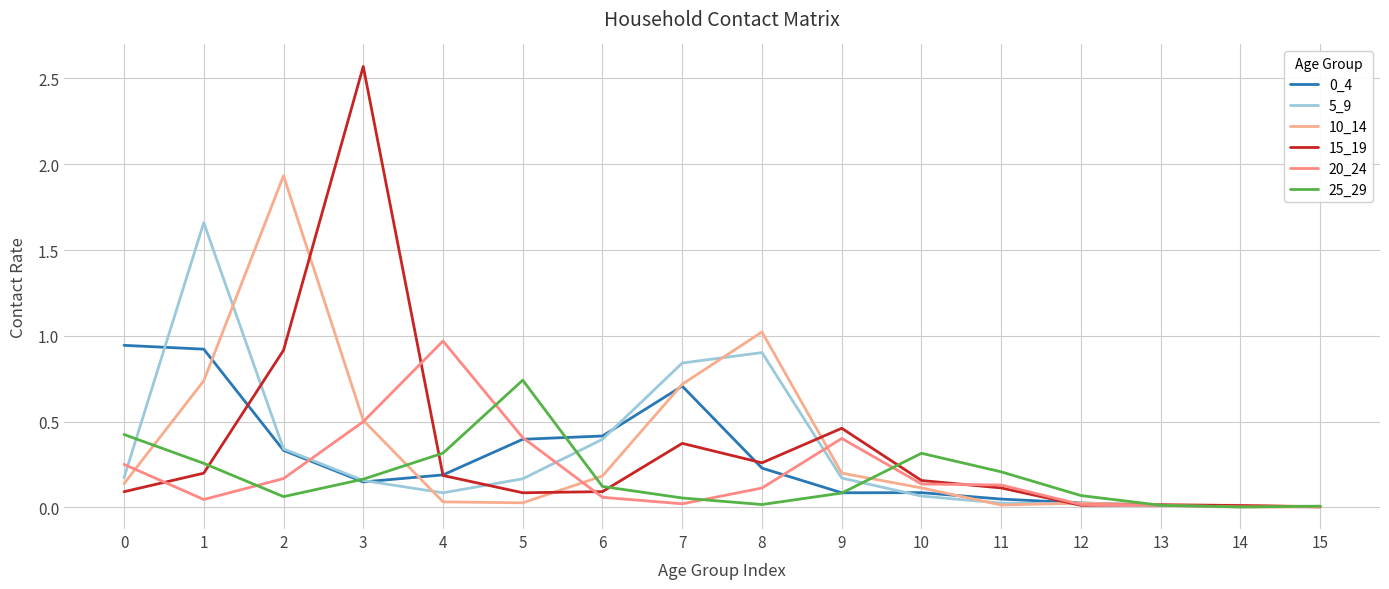

What is the difference between the 0_4 values at 6 and 0?

0.5